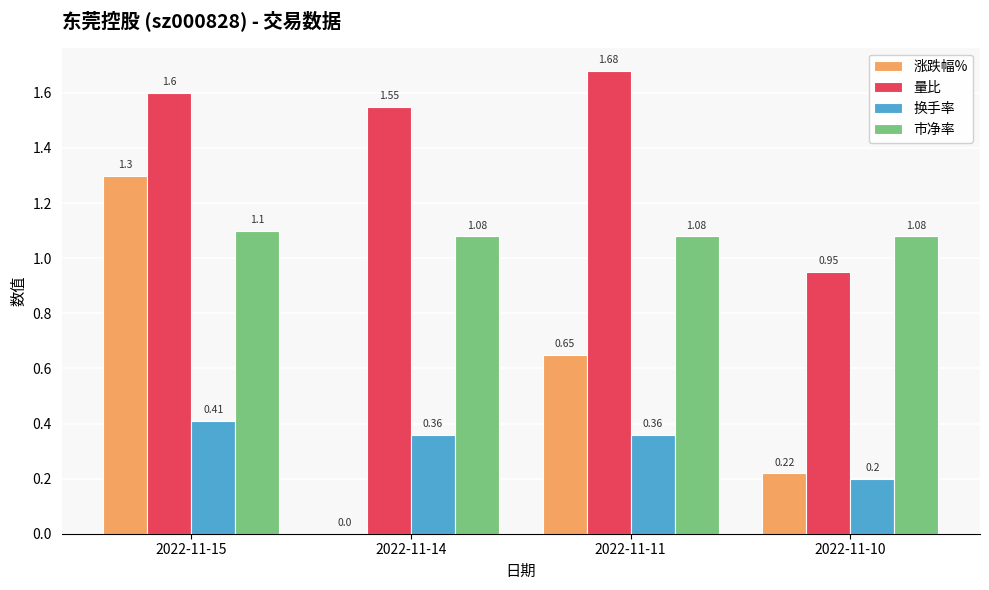

Is the value of 市净率 at 2022-11-10 greater than the value of 涨跌幅% at 2022-11-15?

No